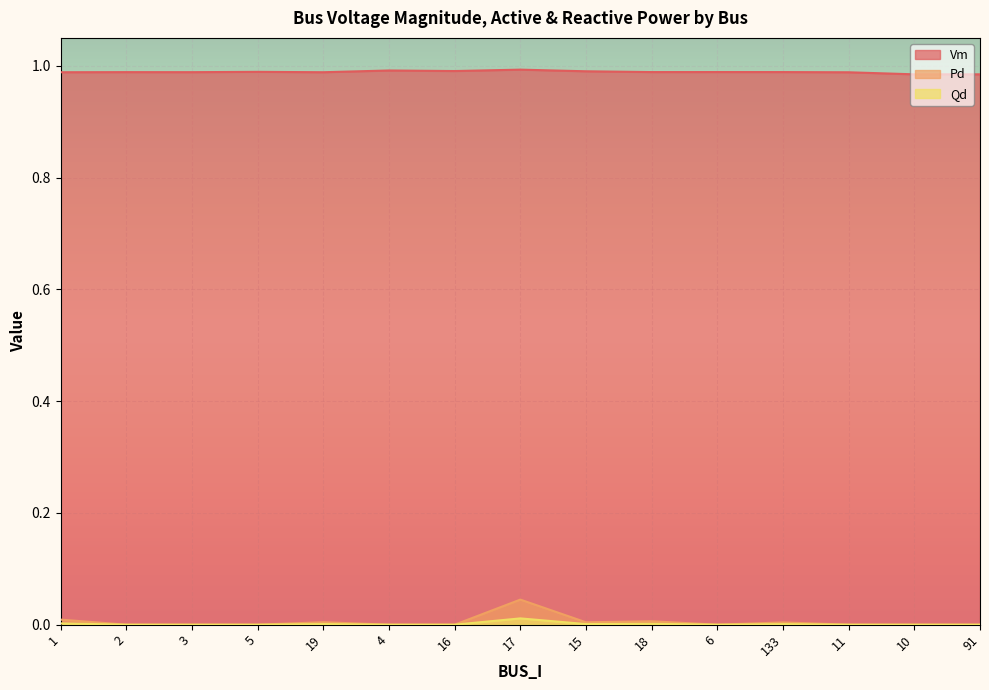

Which series has the largest total across all categories?

Vm